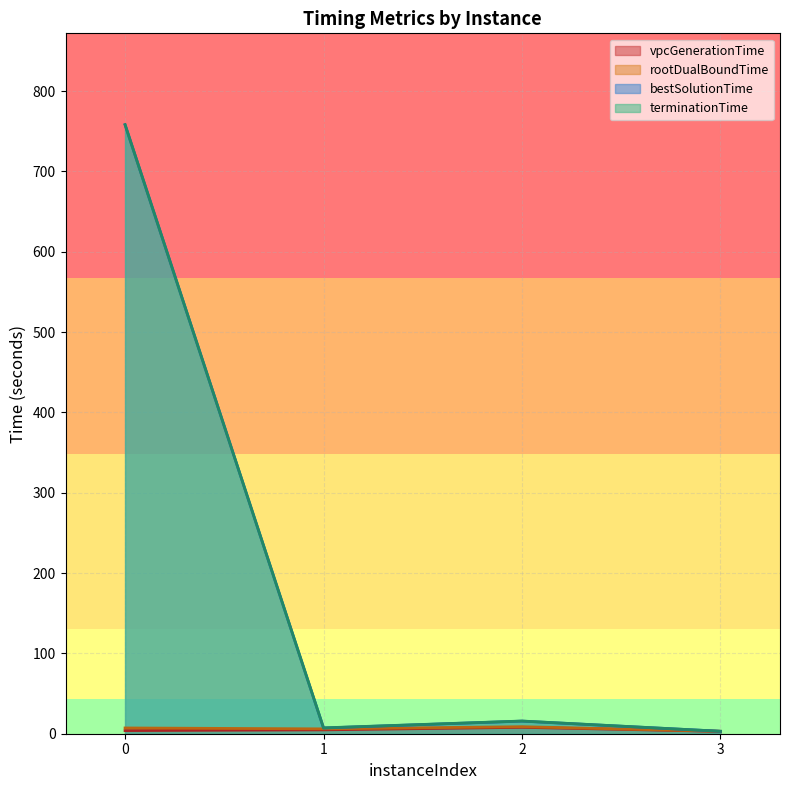

What is the difference between the rootDualBoundTime values at 3 and 2?

5.7